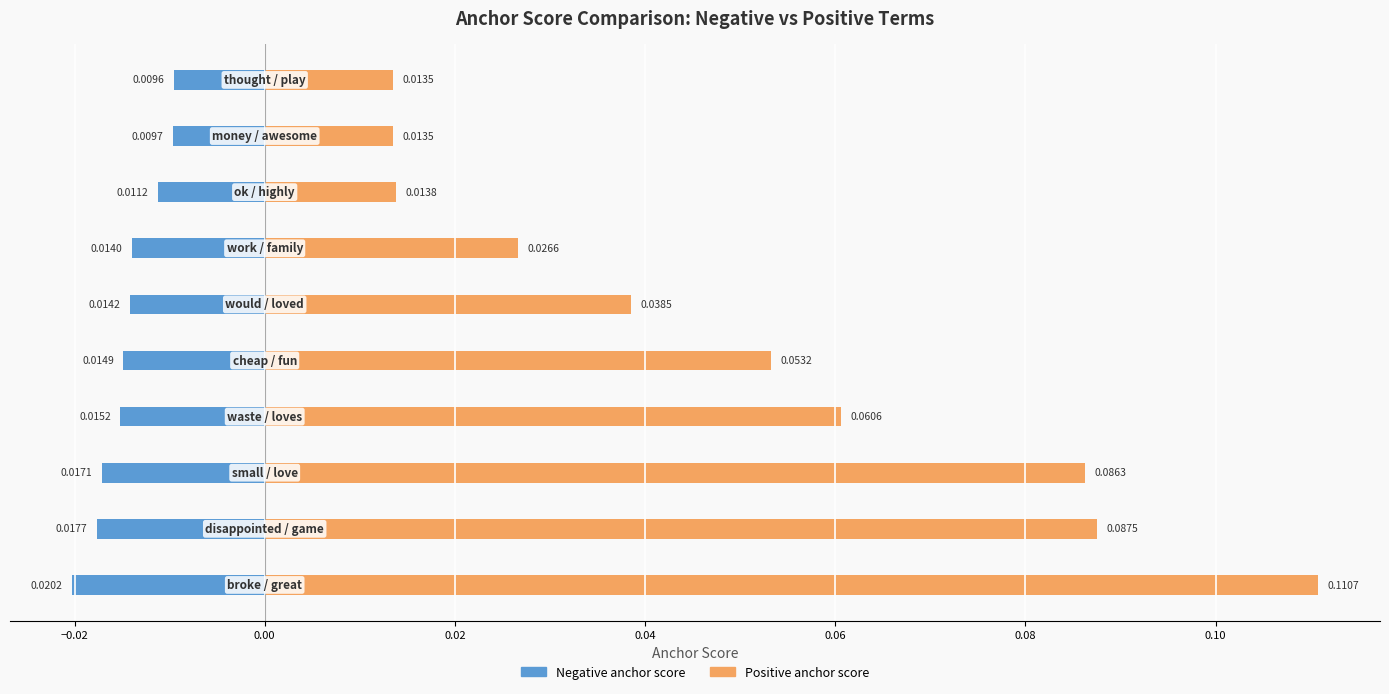

What is the value of the Positive anchor score bar at the 1st from the left?

0.1